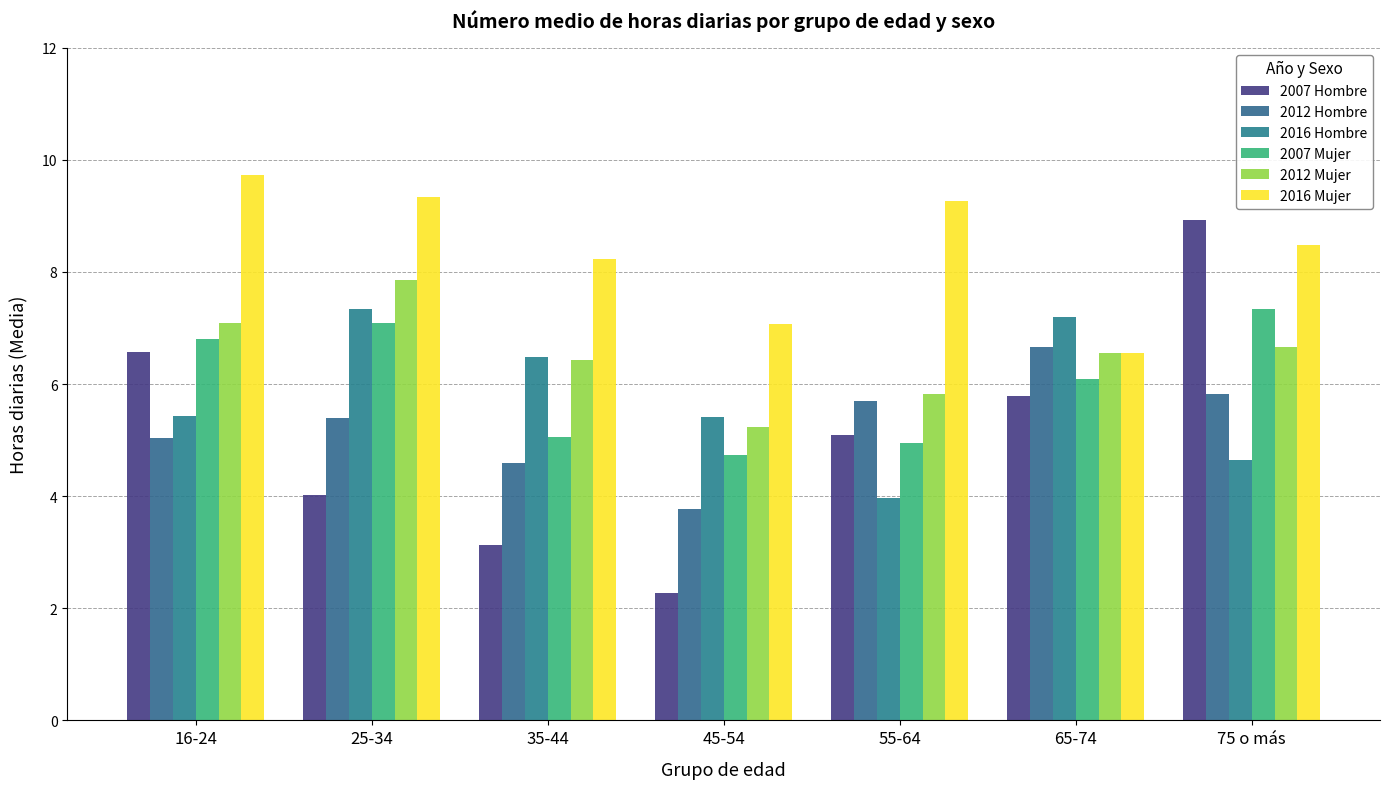

Where does the 2016 Mujer series first go above 8?

16-24